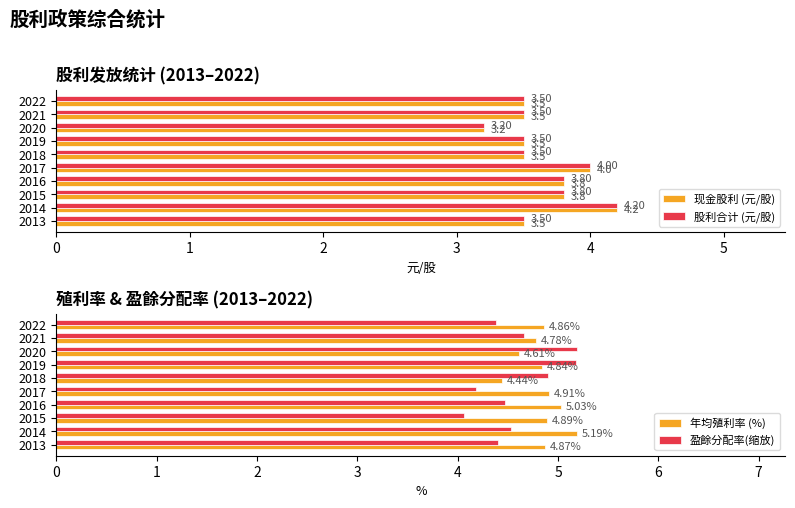

The value of 股利合计 (元/股) at 6 is 1.0. True or false?

False